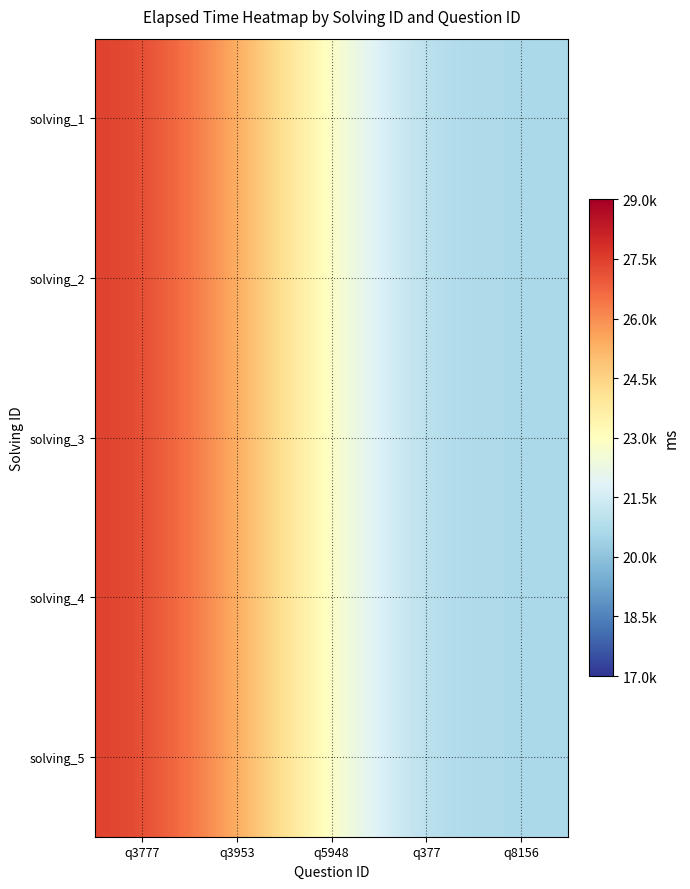

At which category is the sum across all series the highest?

q3777